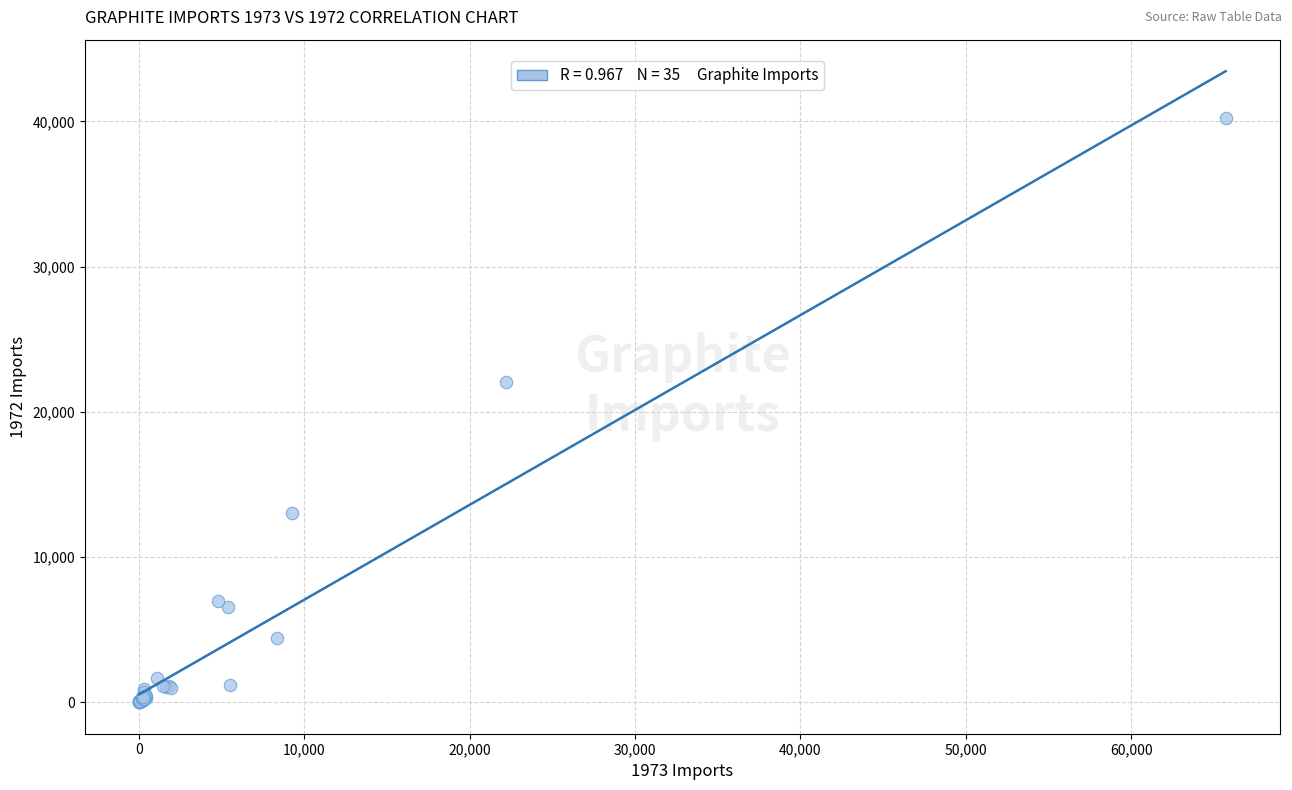

What Y value in the scatter plot is closest to 20124?

22075